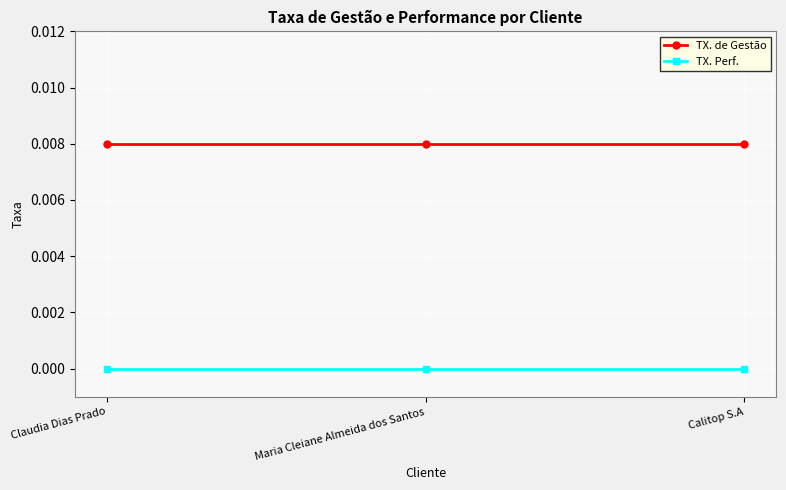

The TX. de Gestão series shows 0.0 at Calitop S.A. True or false?

True